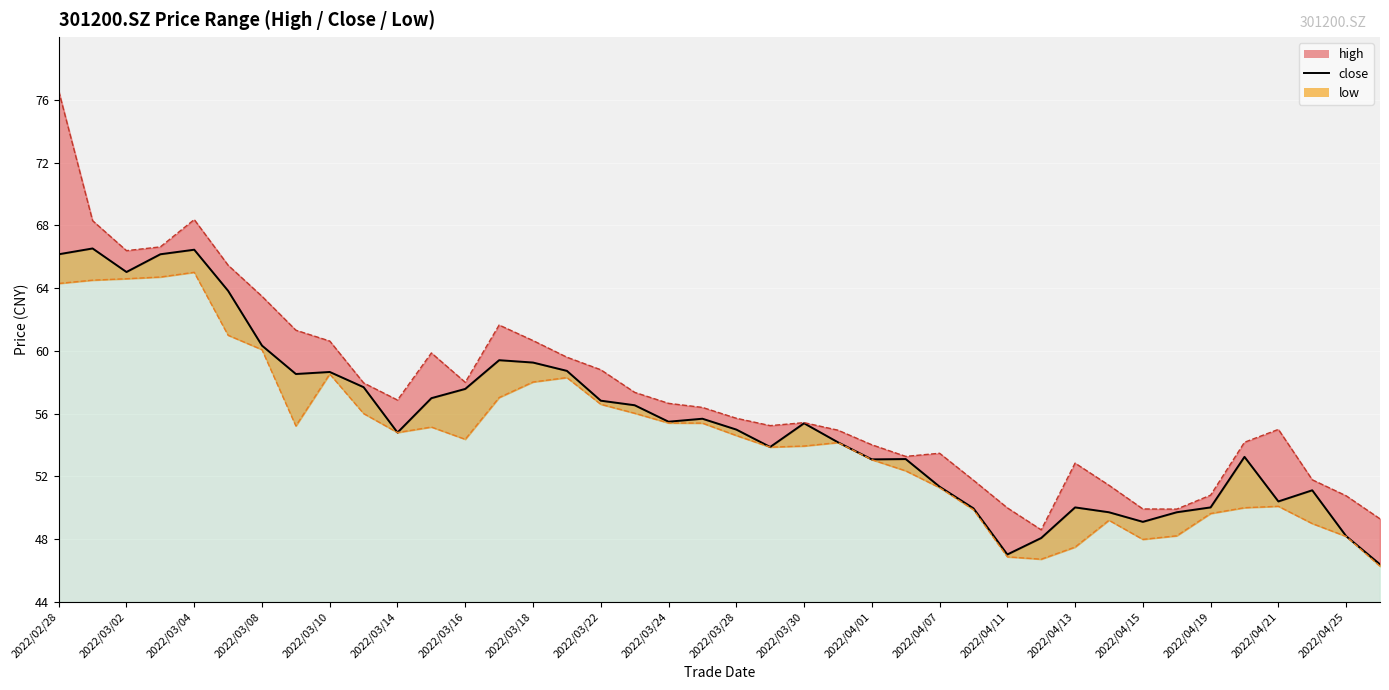

How many data points are above 55?

20